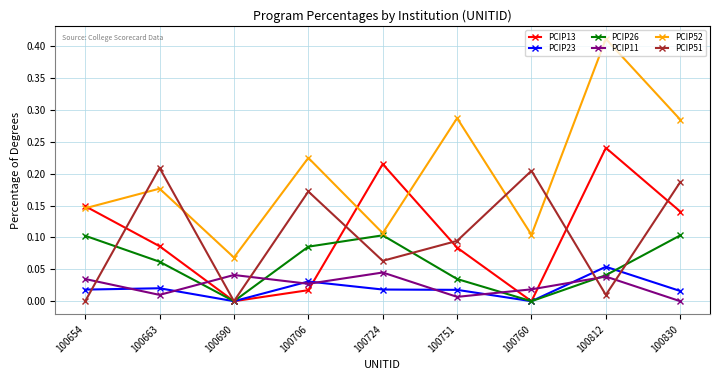

At which category is the sum across all series the highest?

100812